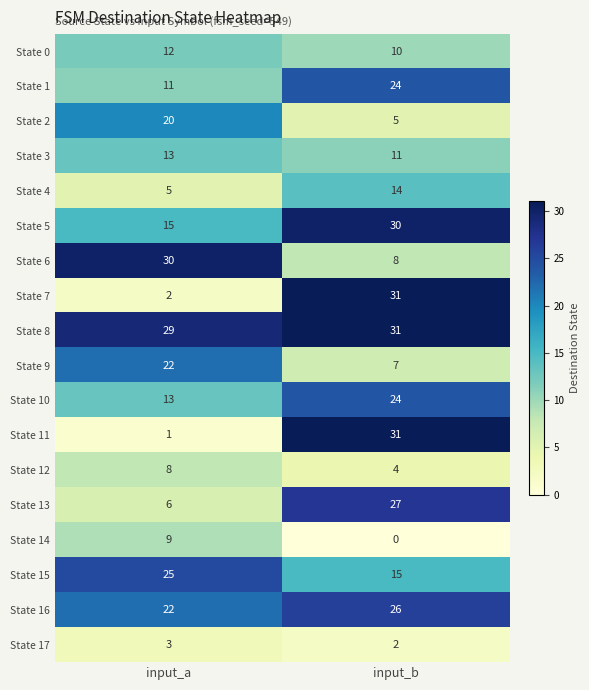

True or false: State 5 has a value of 9 at input_b.

False